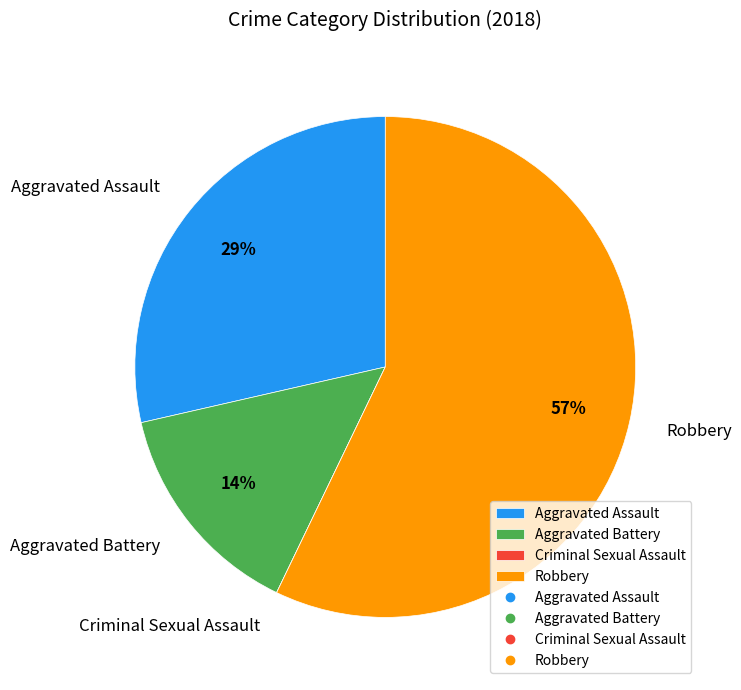

The Aggravated Assault slice represents 29% of the pie. True or false?

True